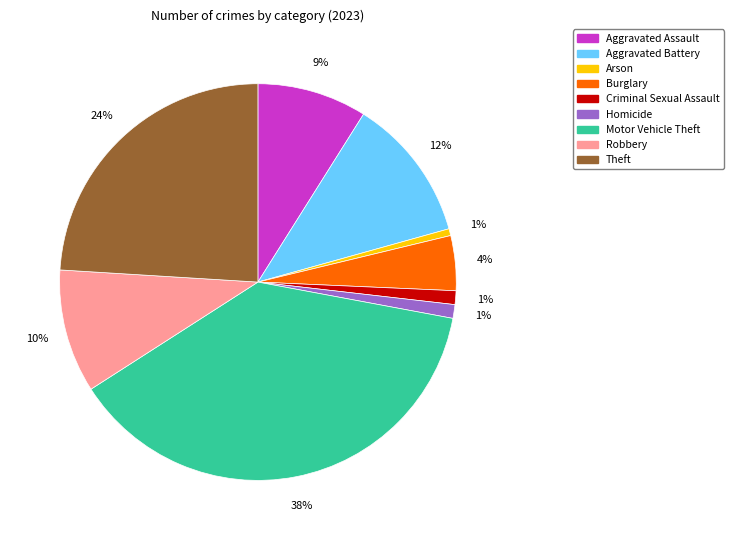

Does any single category account for the majority?

No